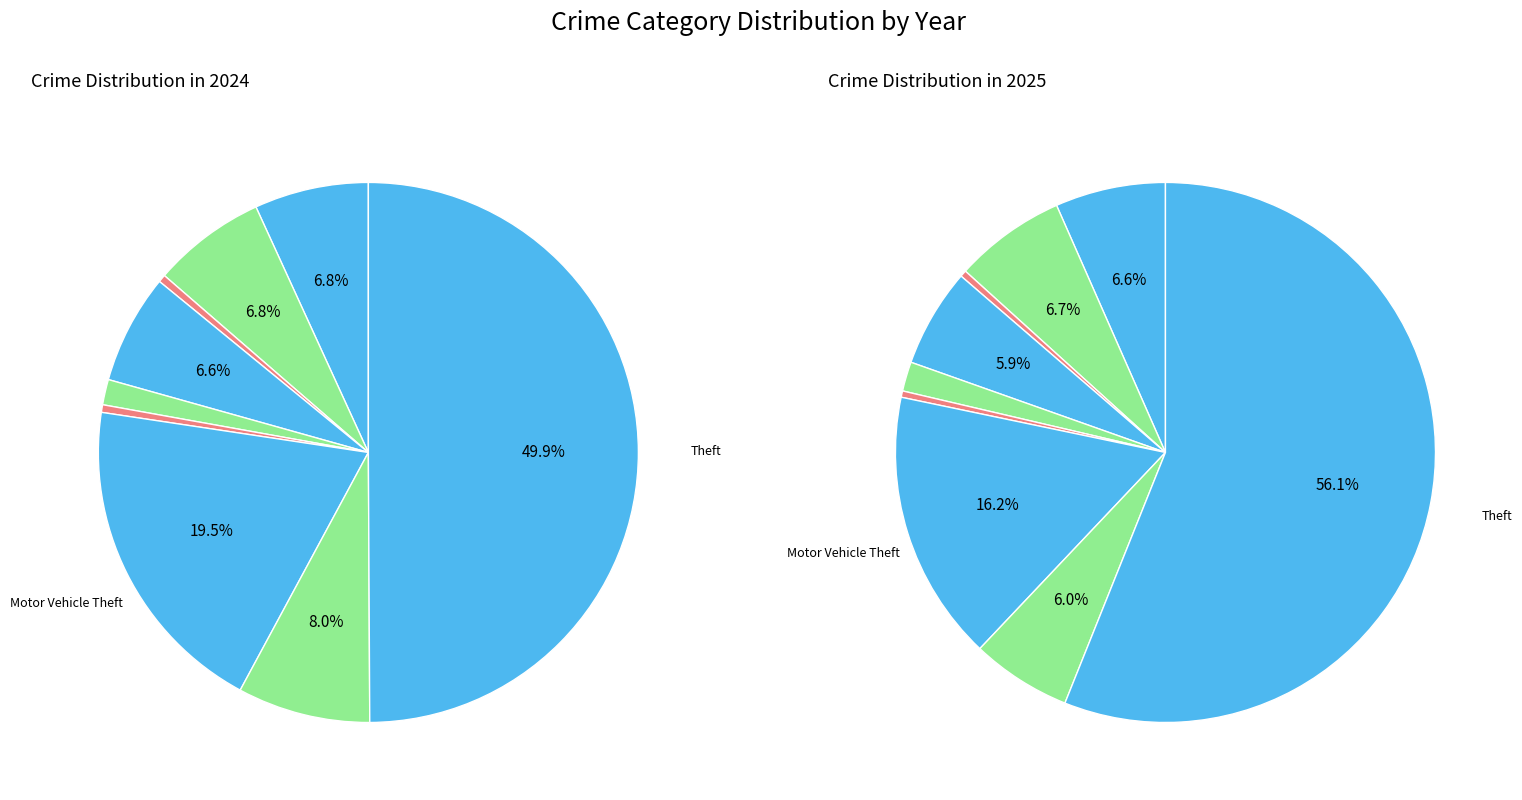

Is Arson the majority of the pie?

No